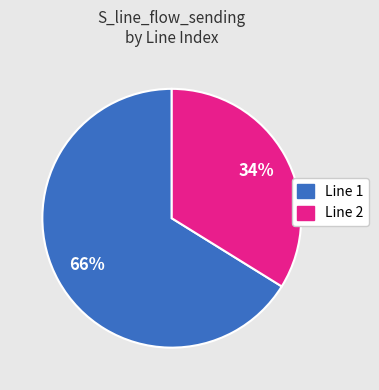

To the nearest percent, what portion does Line 1 represent?

66%